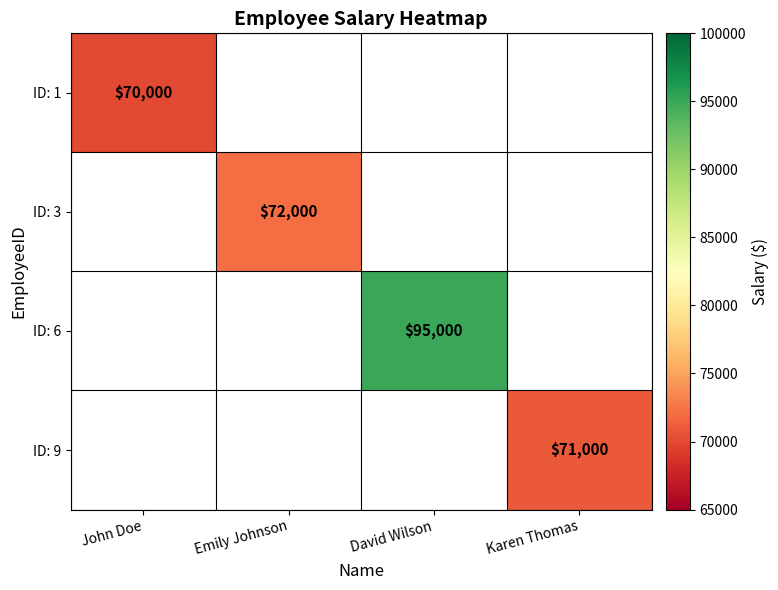

Is the value of ID: 3 at Emily Johnson greater than the value of ID: 6 at David Wilson?

No